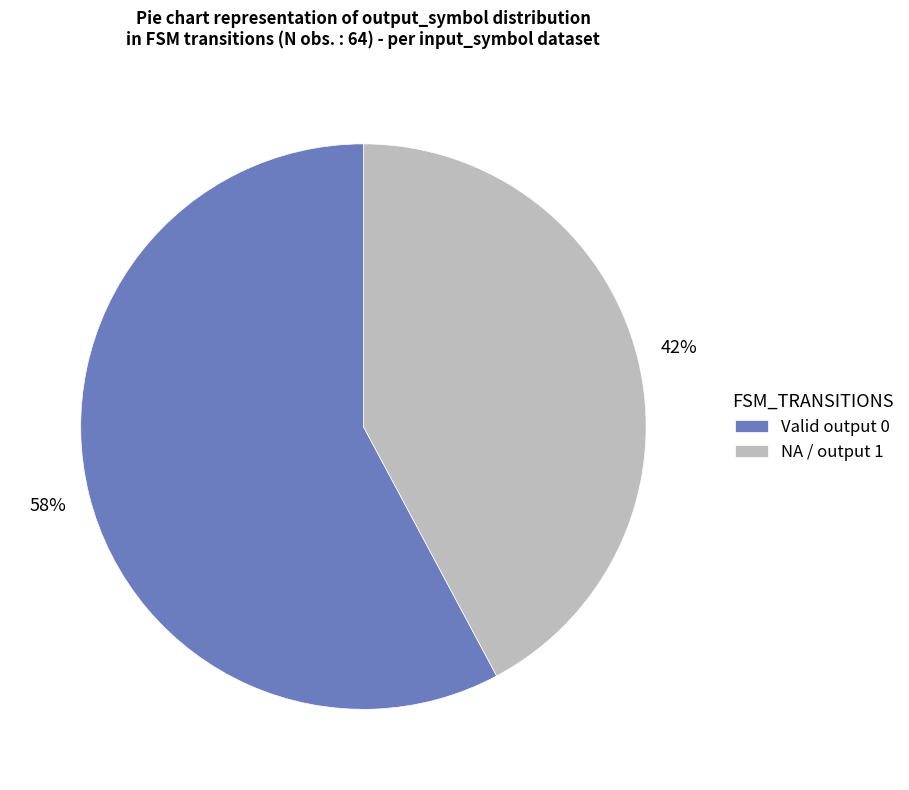

How many slices are in this pie chart?

2